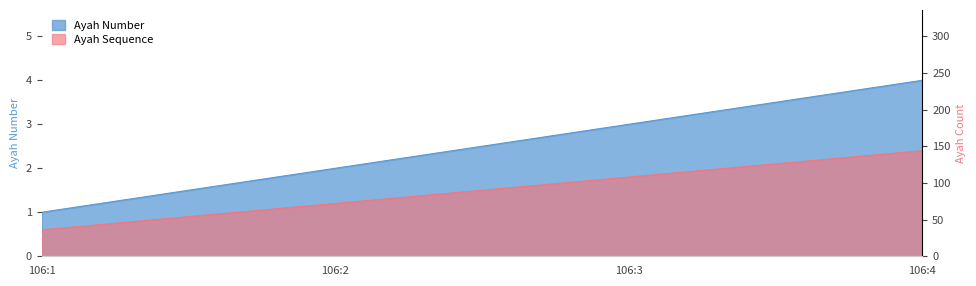

How many data points does each series have?

4